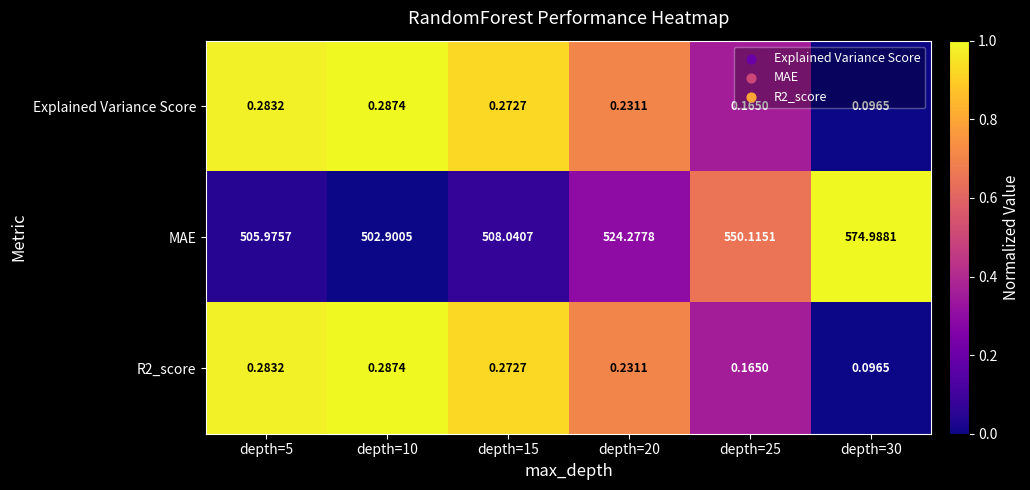

Which series changed the most between depth=10 and depth=20?

MAE